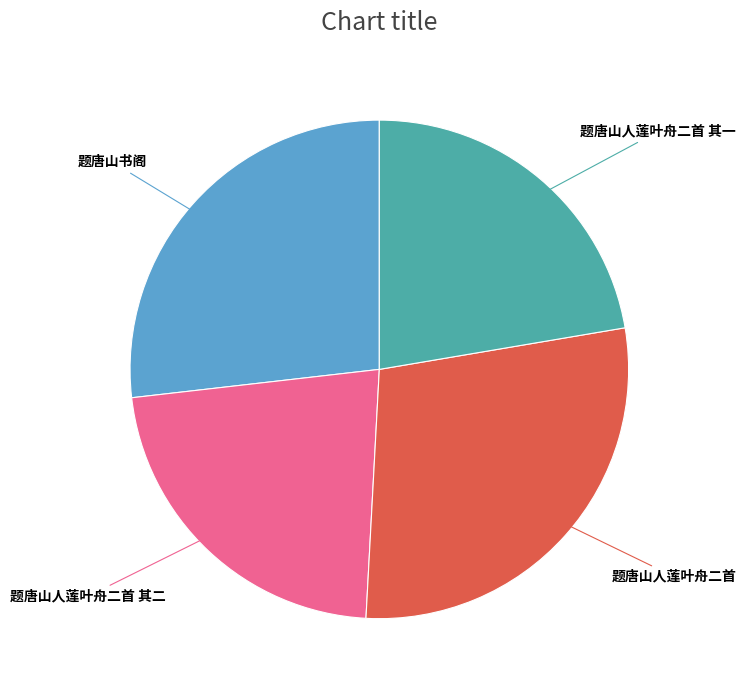

How many segments does this pie chart have?

4